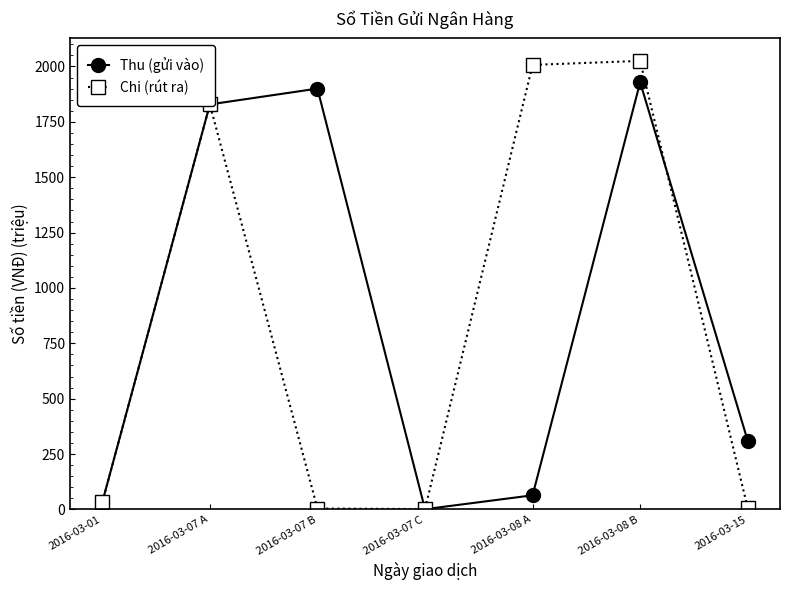

What is the maximum value shown in the chart?

2025.0